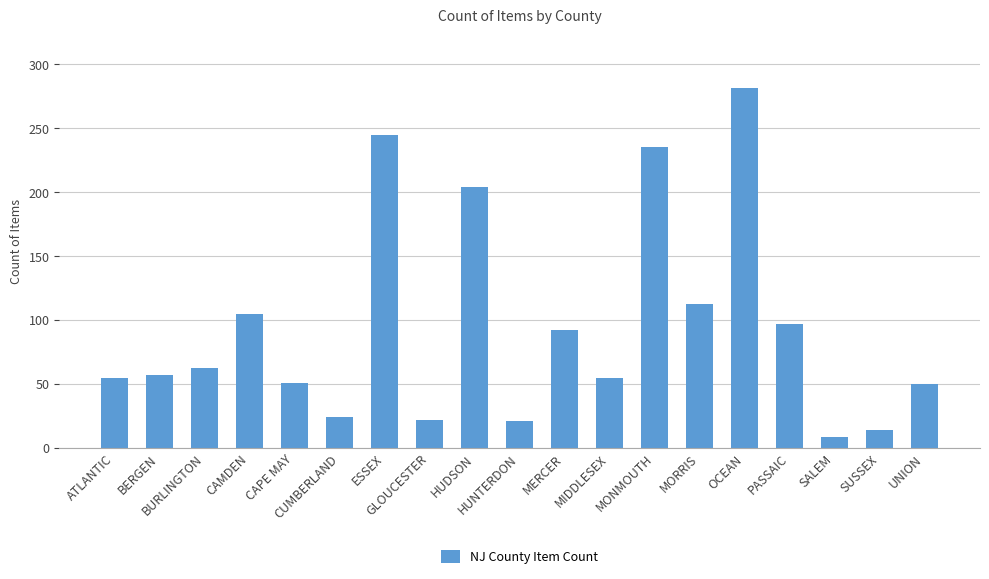

What is the smallest value displayed?

9